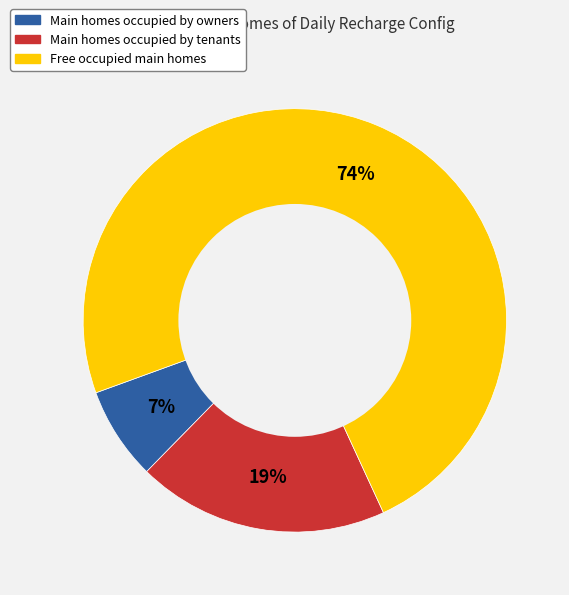

Is there a majority slice in this chart?

Yes